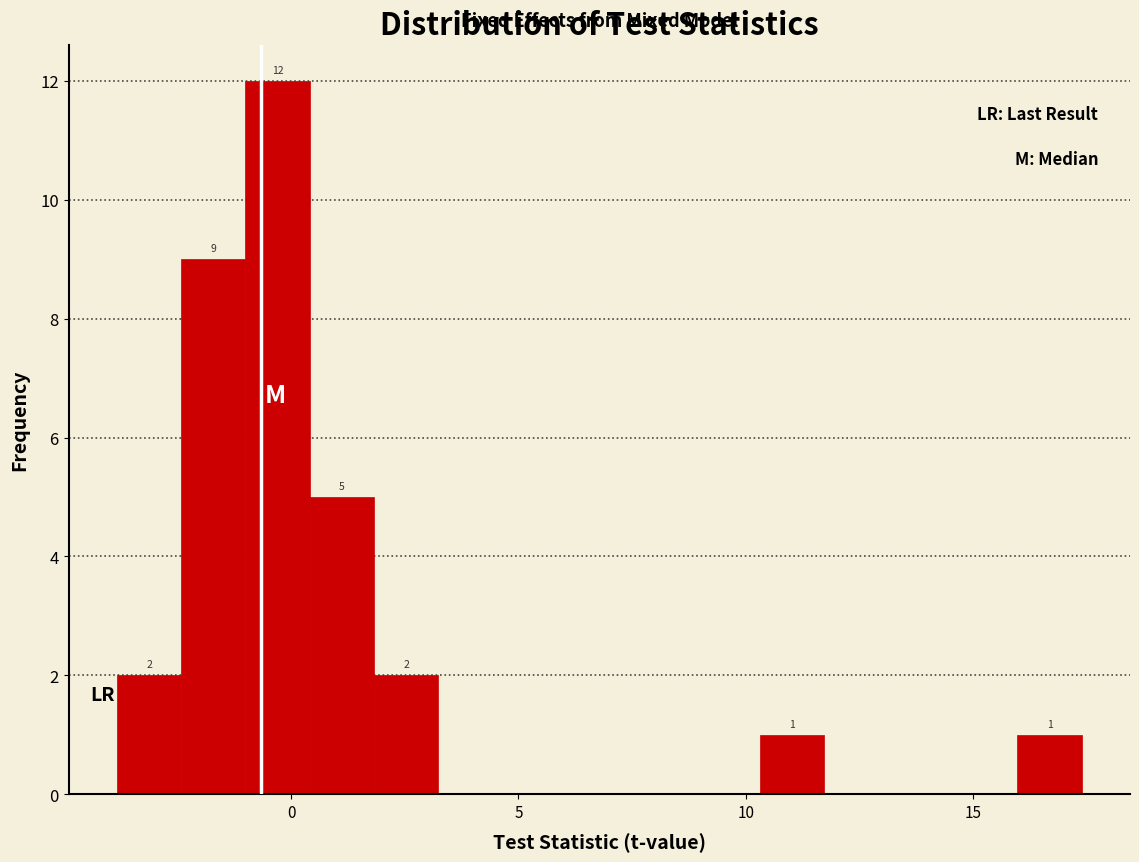

Around what value on the x-axis is the tallest bar? Give the approximate position of its centre, as read against the axis.

-0.5